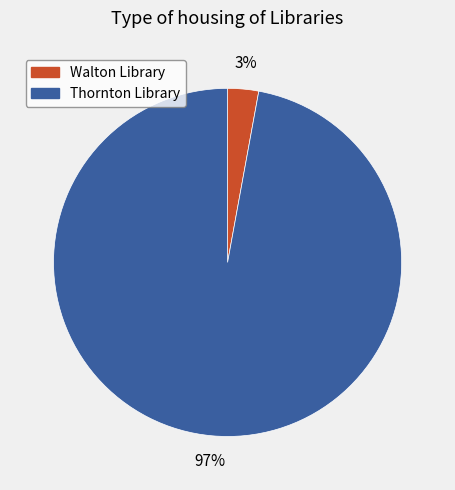

Is the sum of Thornton Library and Walton Library greater than half?

Yes